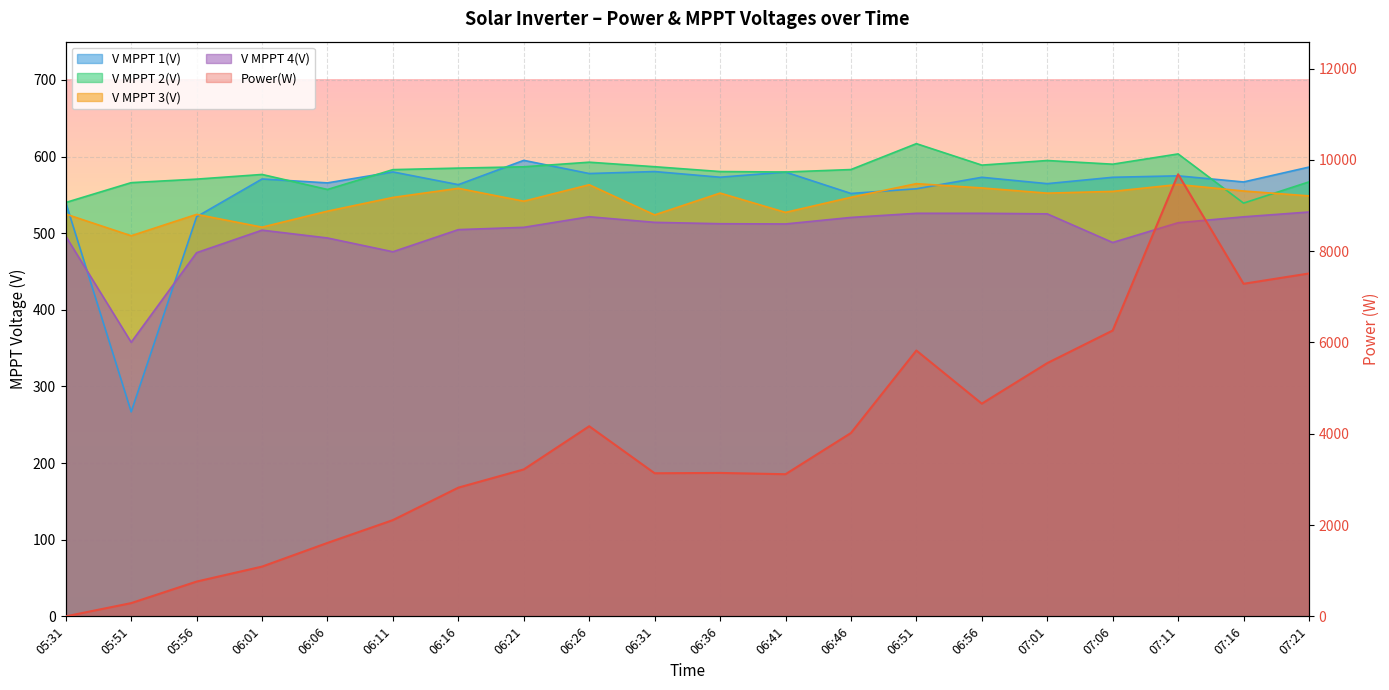

The V MPPT 3(V) series shows 721.1 at 06:41. True or false?

False